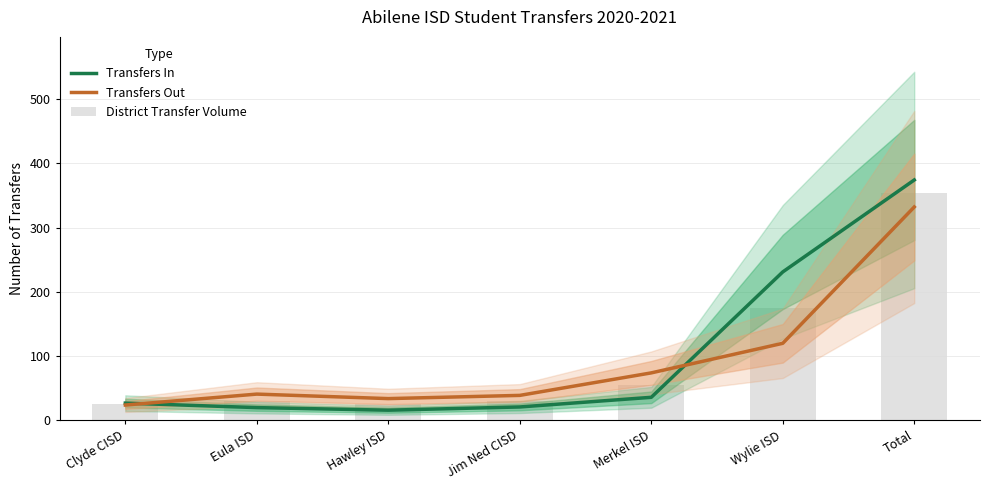

Where is District Transfer Volume nearest to the value 189?

Wylie ISD